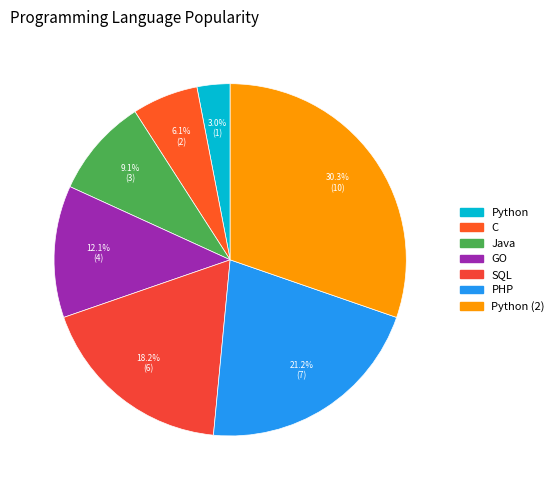

How many slices are in this pie chart?

7